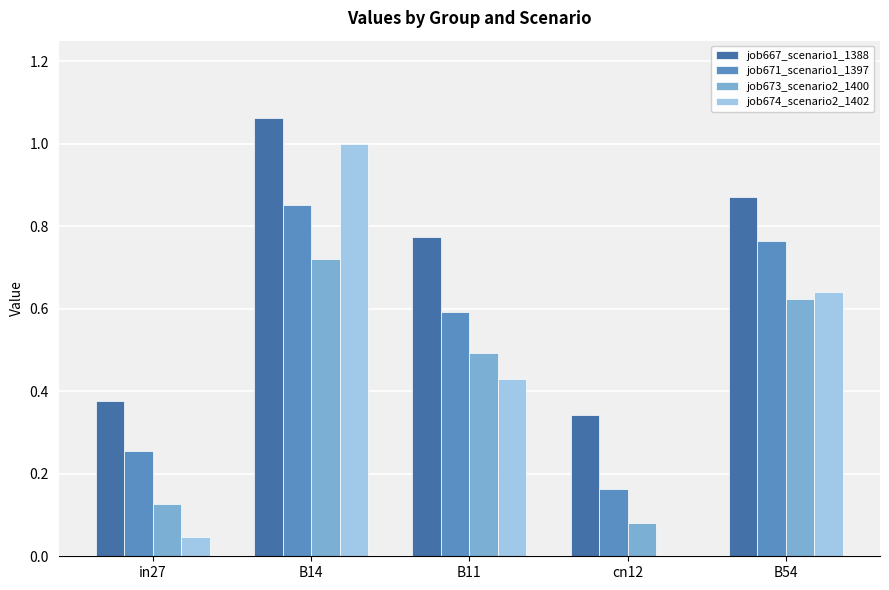

What are all the series names shown in the legend?

job667_scenario1_1388, job671_scenario1_1397, job673_scenario2_1400, job674_scenario2_1402